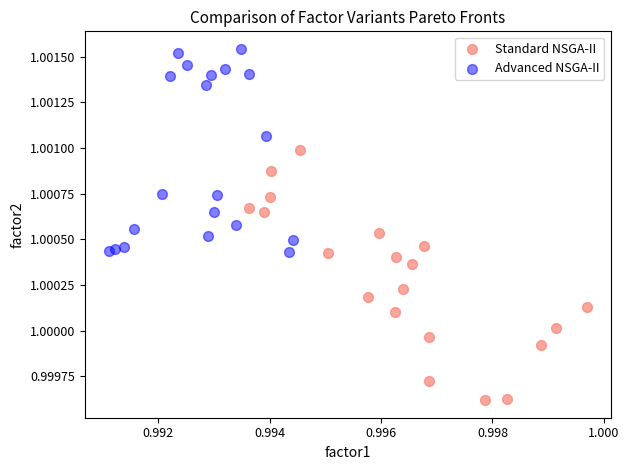

Which series contains the highest Y value?

Advanced NSGA-II